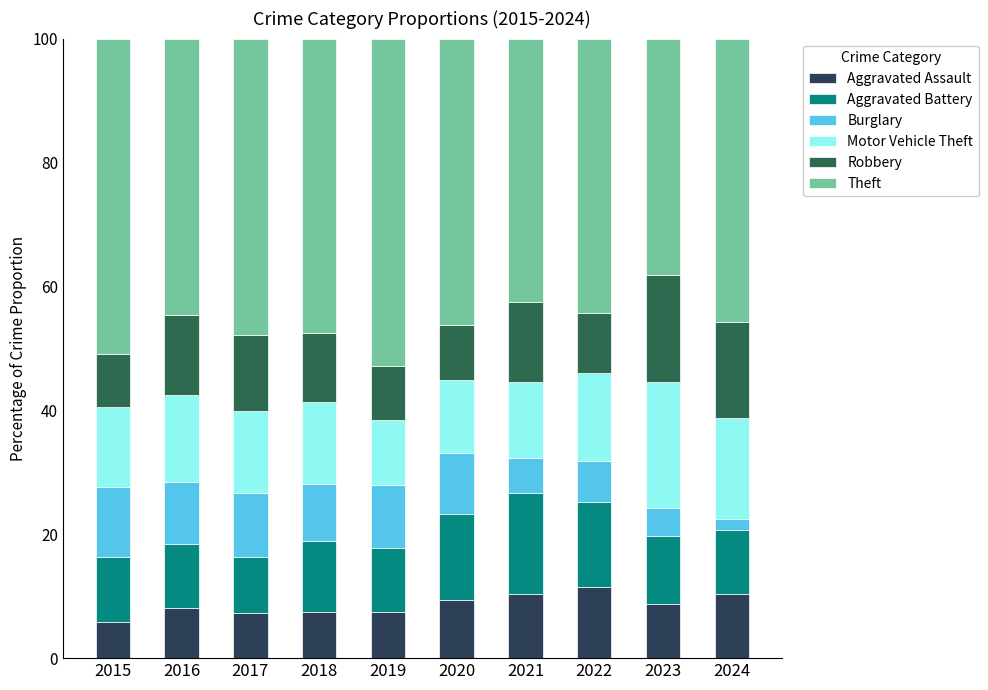

How many bars are there in total?

10